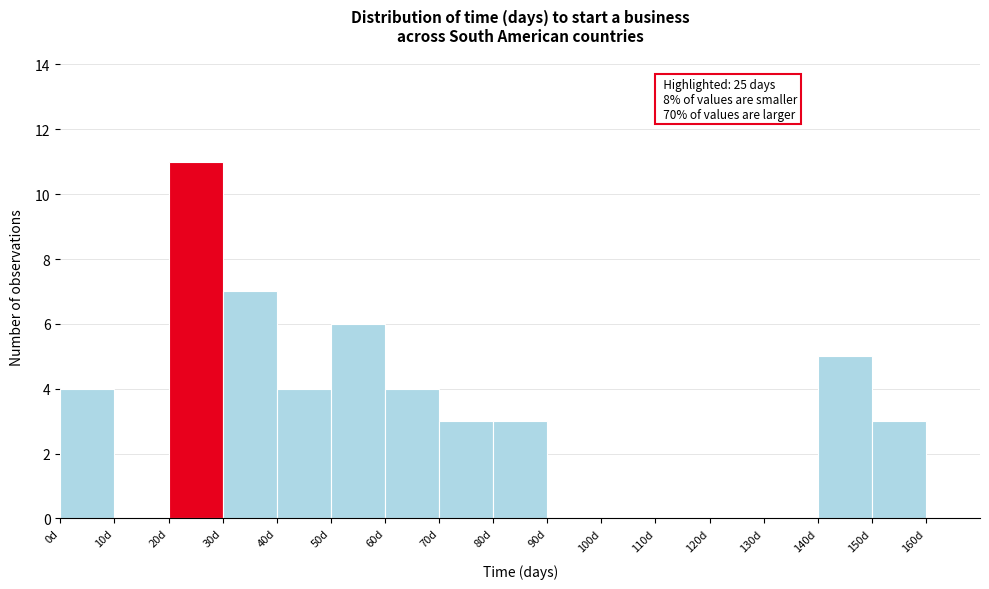

Which range on the x-axis has the tallest bar?

20 to 30